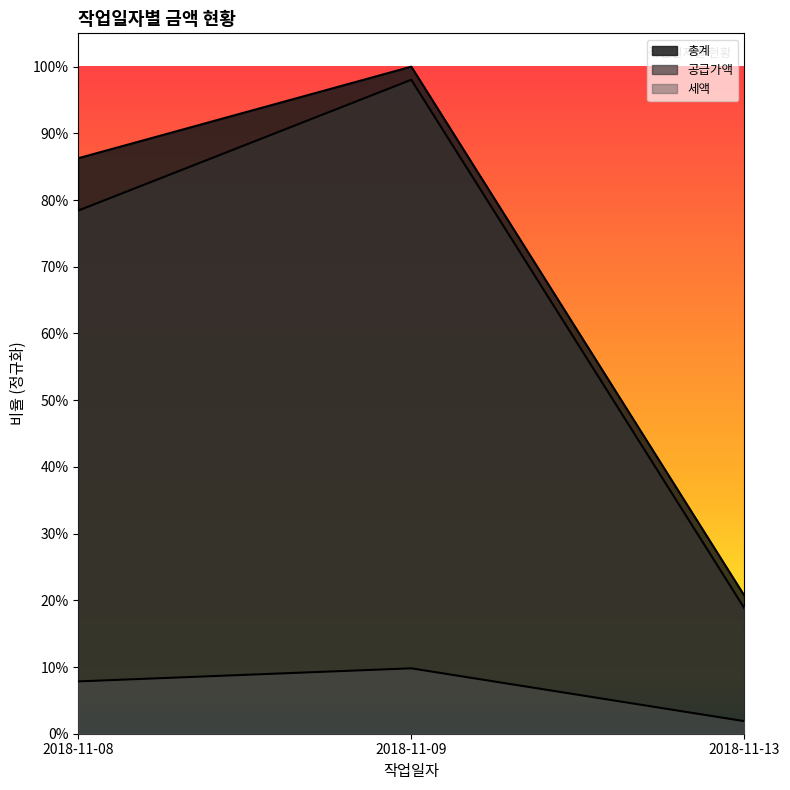

What is the maximum value for 총계?

1.0